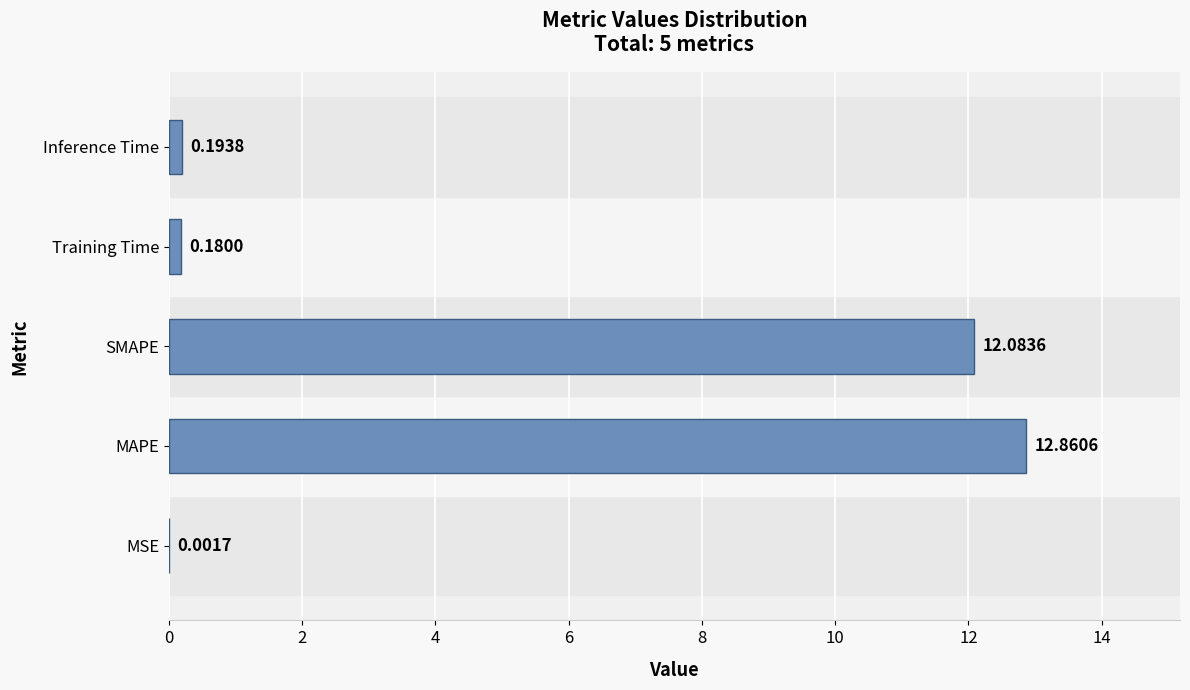

Between MAPE and SMAPE, which is larger?

MAPE